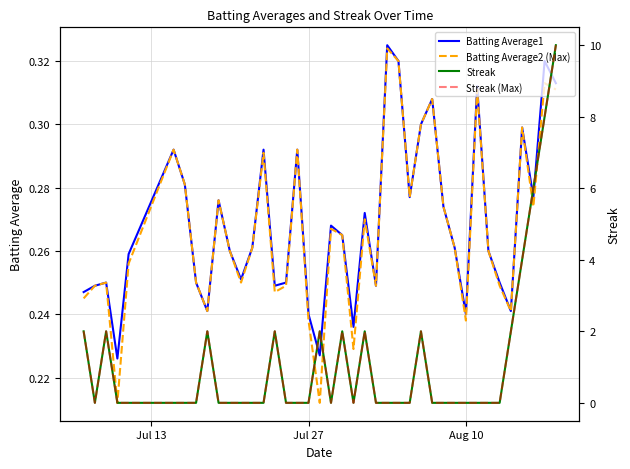

How many distinct data groups are displayed?

4